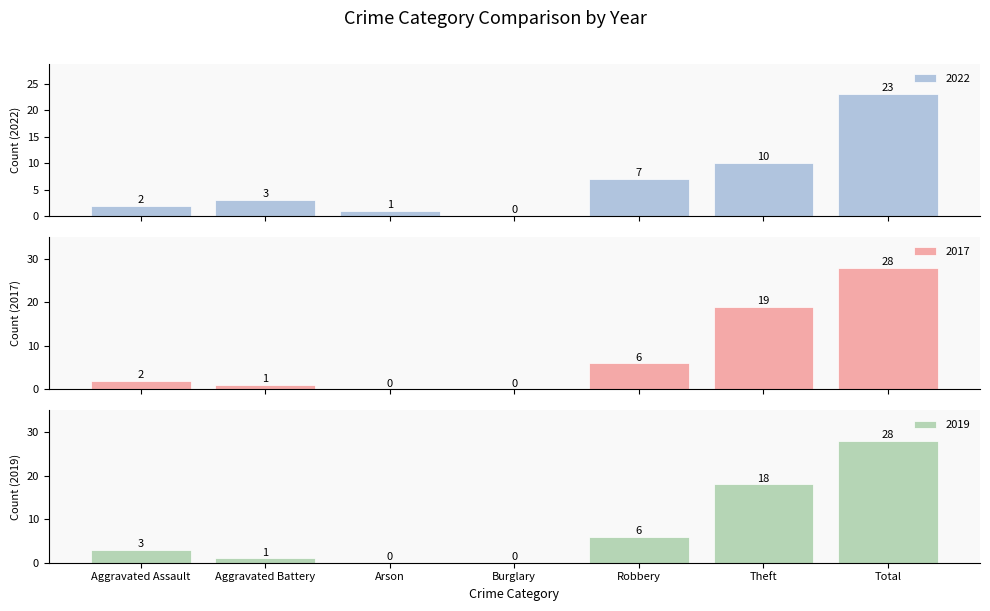

True or false: 2022 has a value of 7 at Total.

False